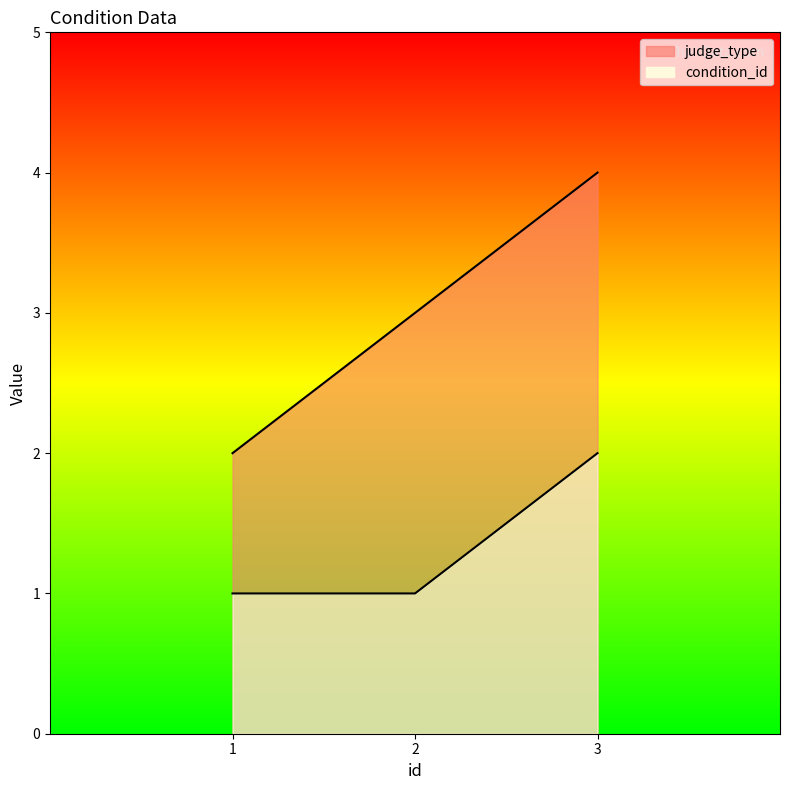

Which category has the lowest value in the condition_id series?

1